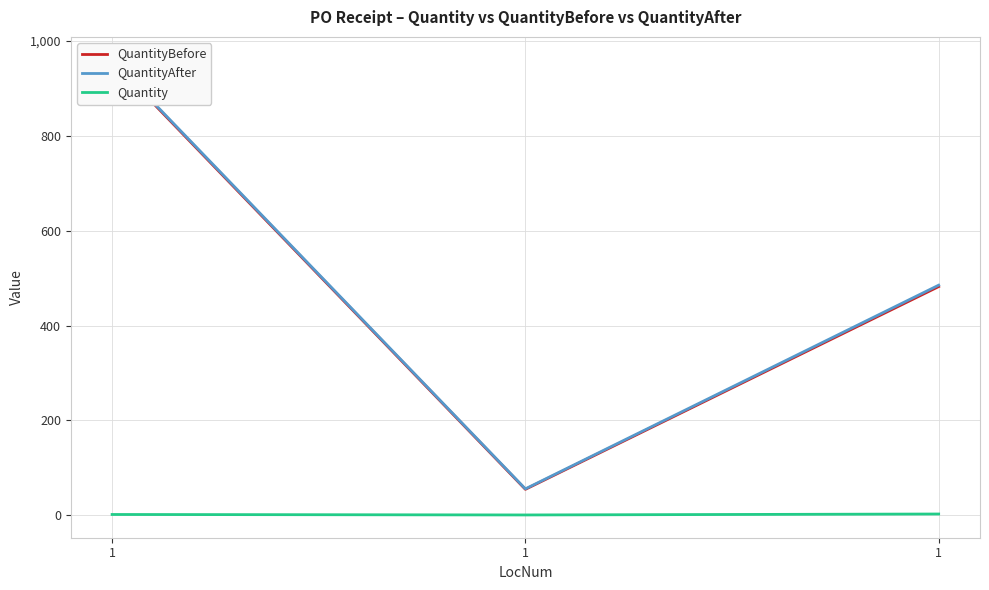

Reading right to left, what are all the values shown in this chart?

QuantityBefore: 482	55	958
QuantityAfter: 485	56	960
Quantity: 3	1	2